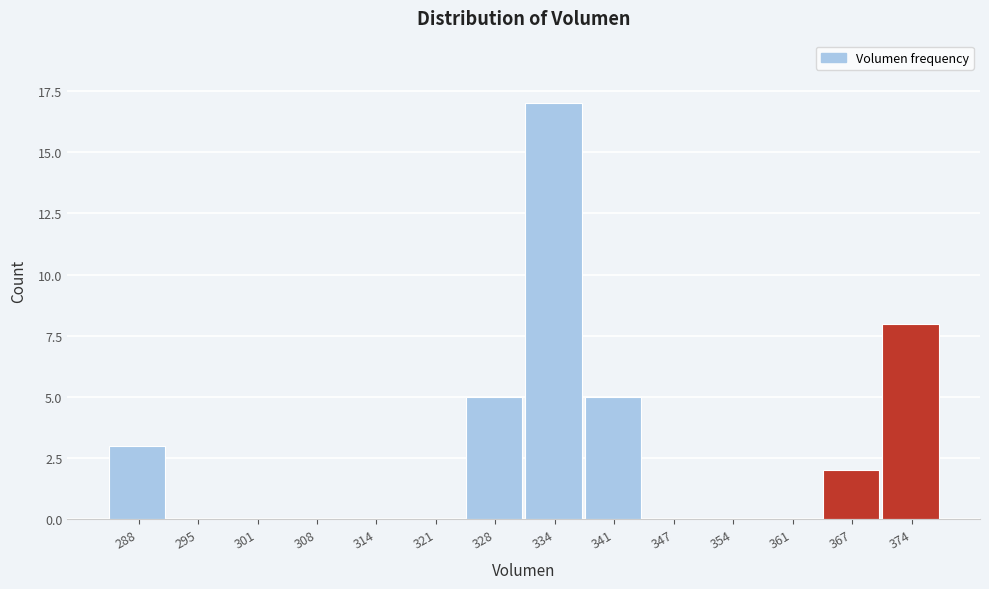

Reading left to right, what are all the values shown in this chart?

288=3	295=0	301=0	308=0	314=0	321=0	328=5	334=17	341=5	347=0	354=0	361=0	367=2	374=8